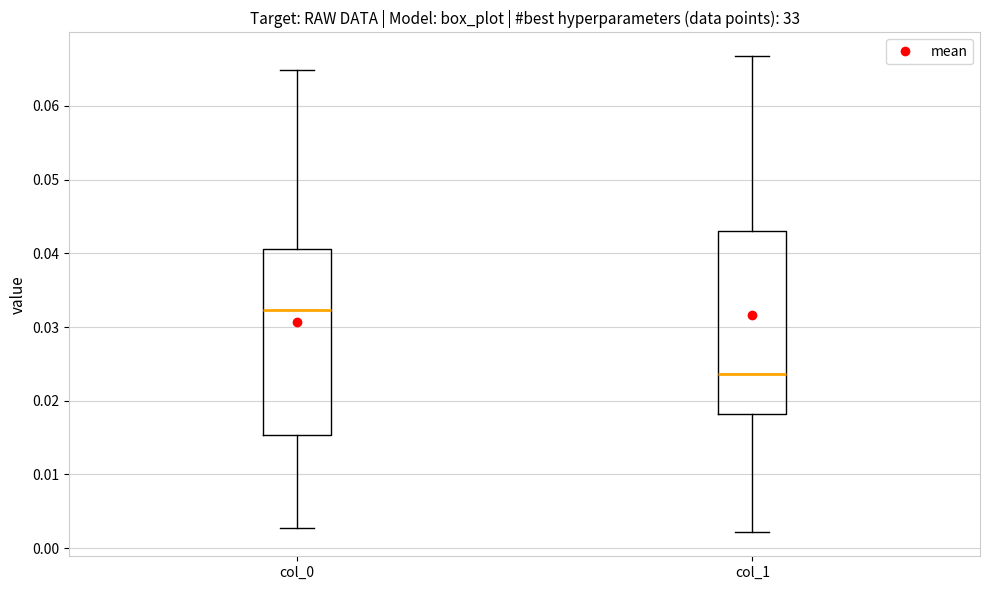

Reading left to right, read every box against the y-axis: the position of its median line, the range the box covers, and the ends of its whiskers. The values are not printed on the chart, so give them approximately, as read against the axis.

col_0: median 0.032, box 0.015 to 0.041, whiskers 0.003 to 0.065
col_1: median 0.024, box 0.018 to 0.043, whiskers 0.002 to 0.067